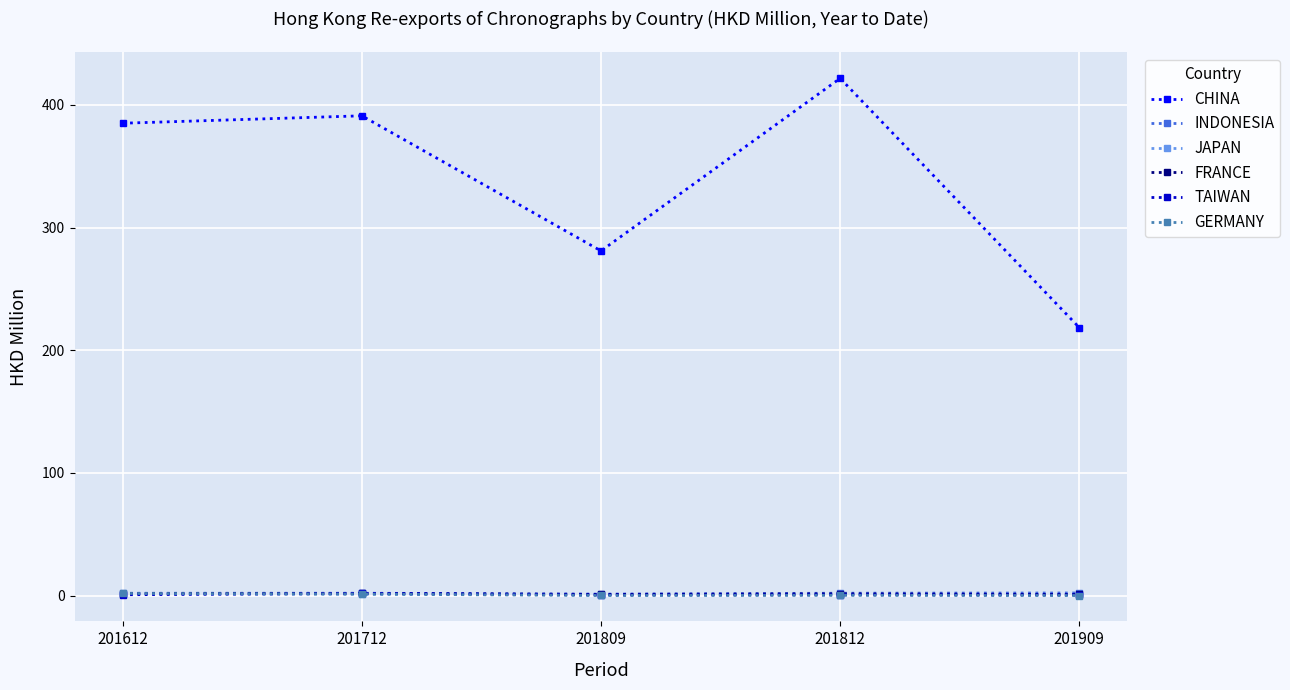

What is the maximum value shown in the chart?

421.7